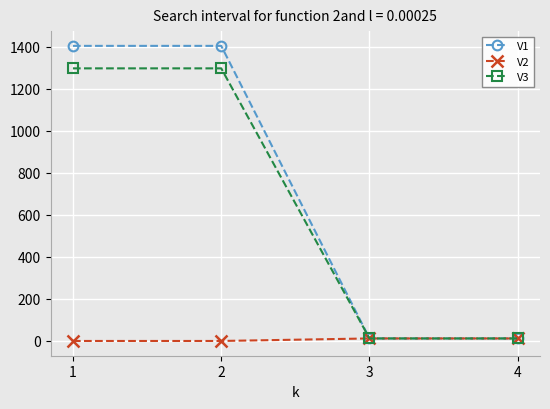

Which series changed the most between 2 and 3?

V1